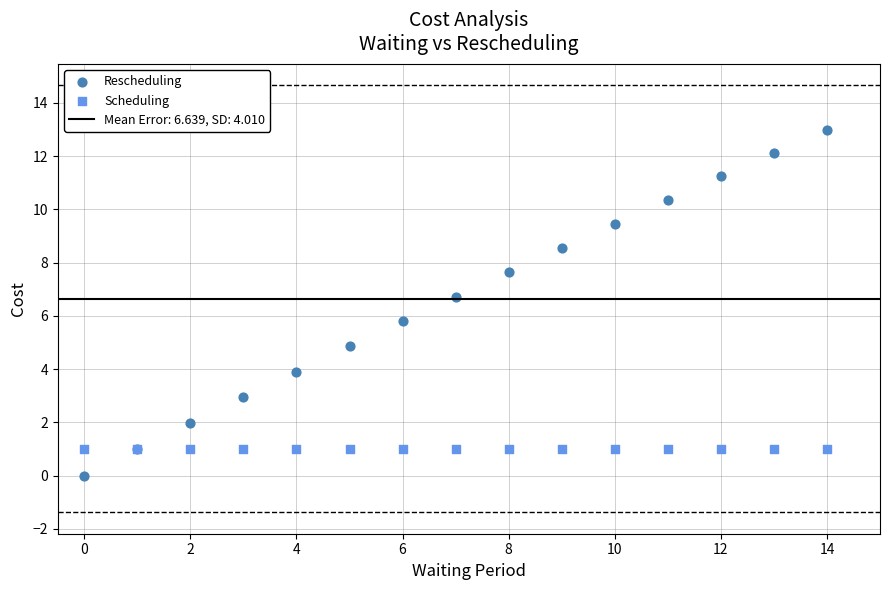

Across all series, what Y value is closest to 6?

5.8